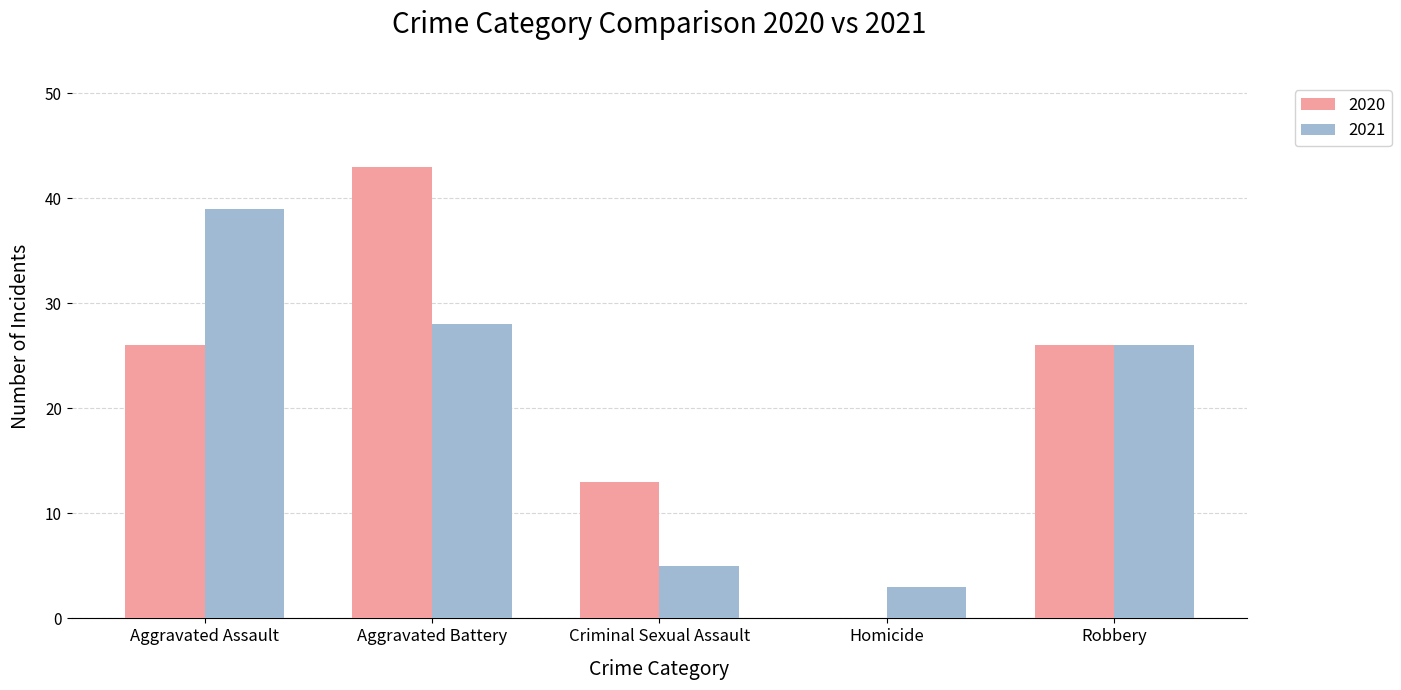

Reading left to right, list all the values displayed in this chart.

2020: 26	43	13	0	26
2021: 39	28	5	3	26